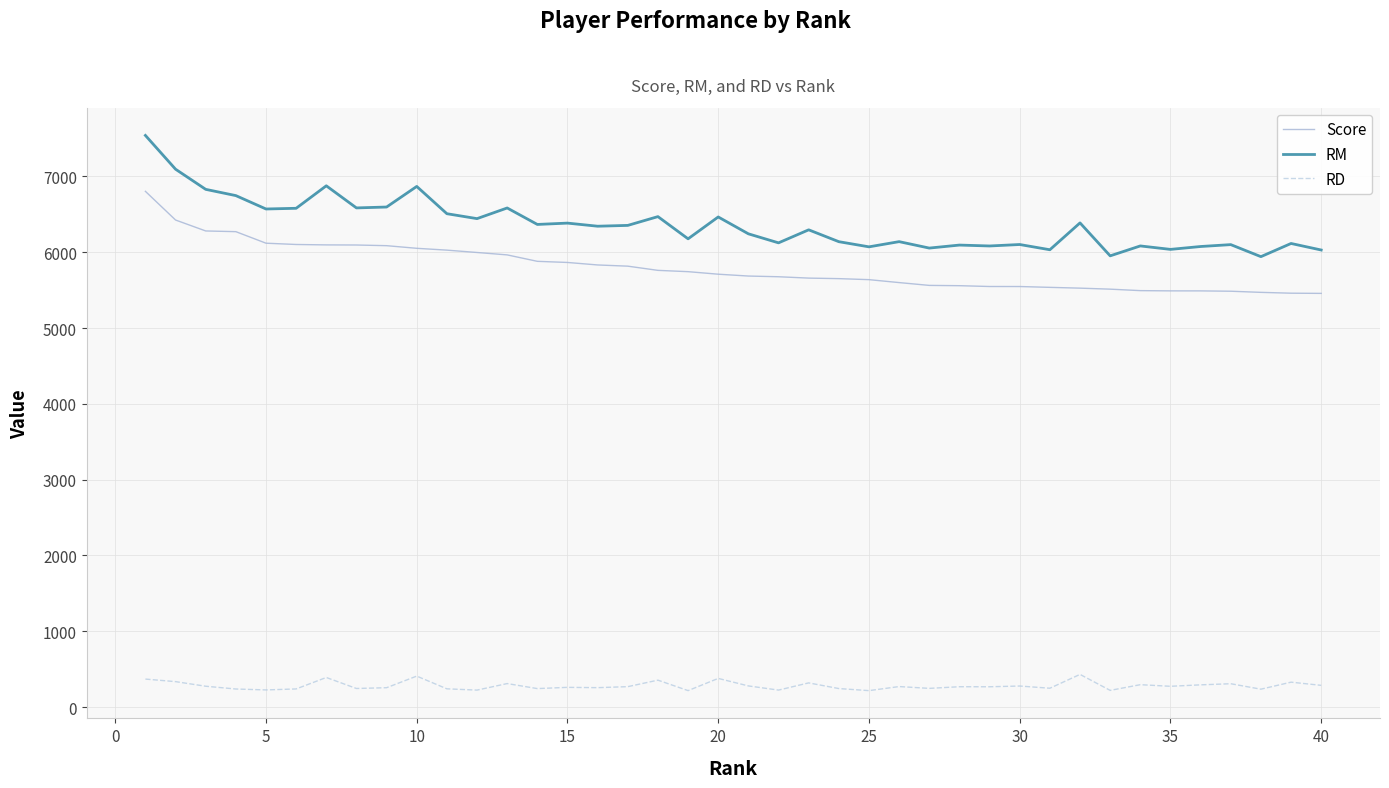

List the series in order of their peak value, highest first.

RM, Score, RD